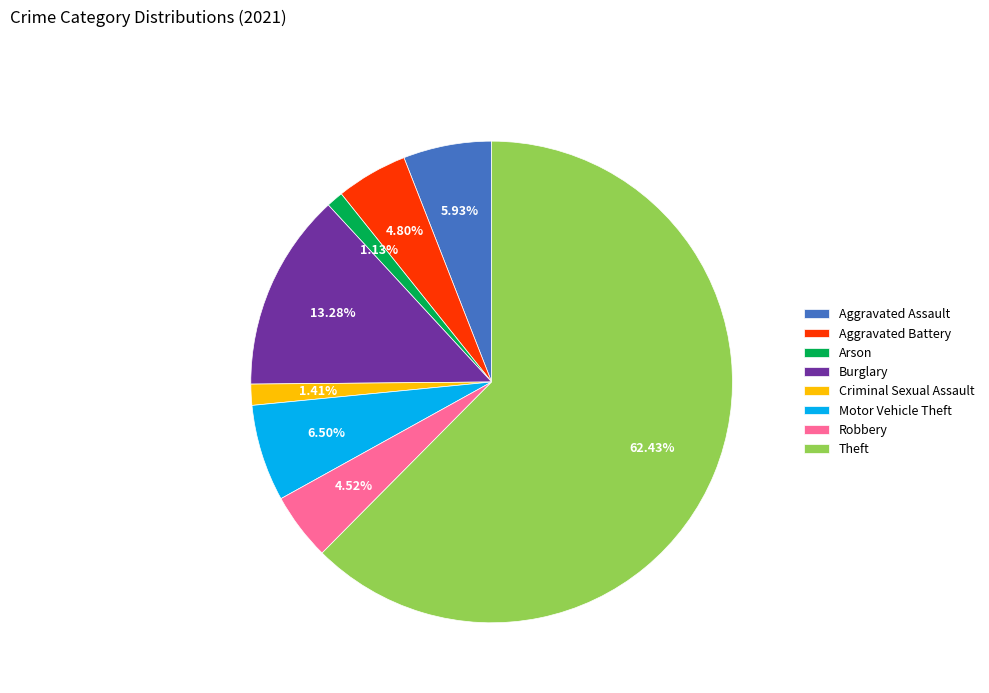

Does Aggravated Assault account for over 50% of the chart?

No